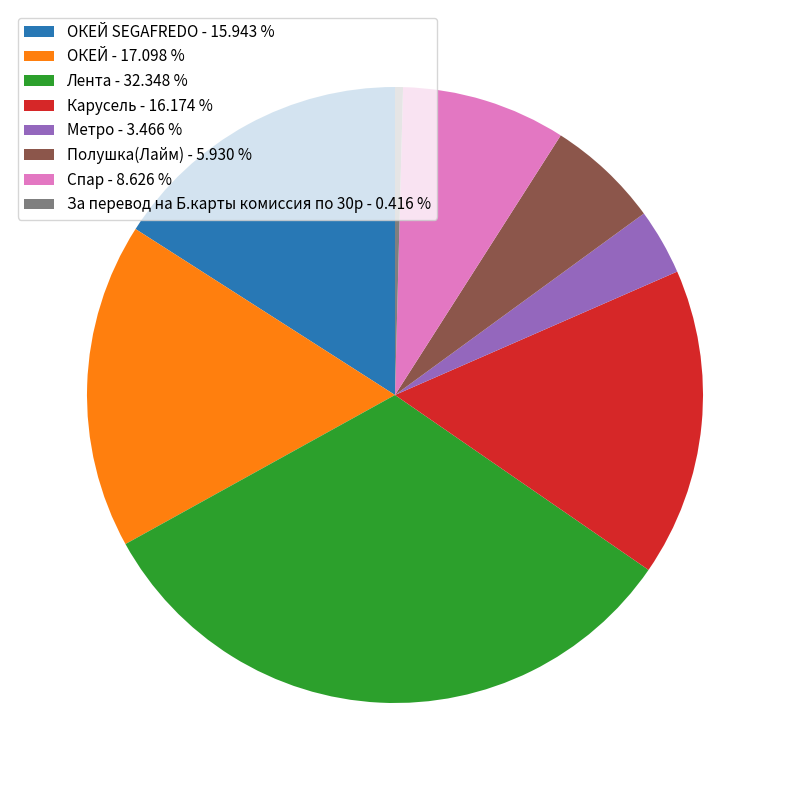

Count the number of slices in the pie.

8